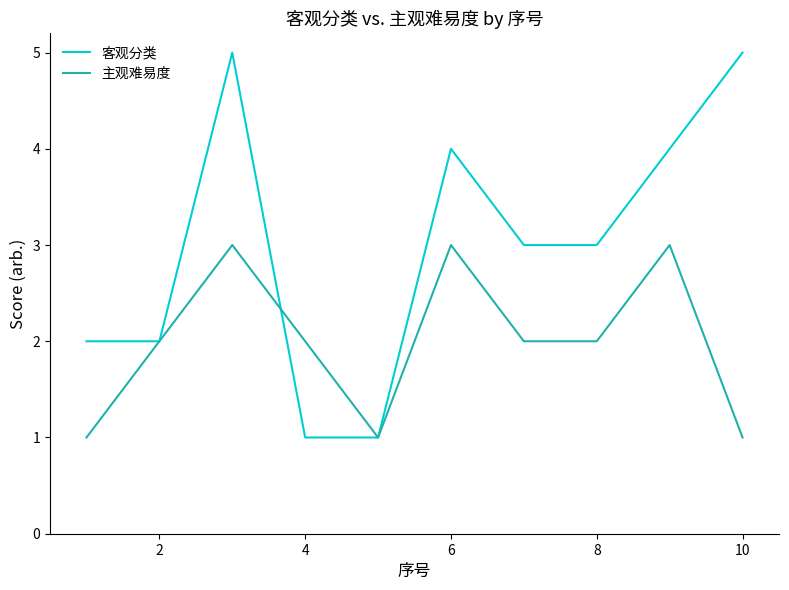

Which series has the largest total across all categories?

客观分类